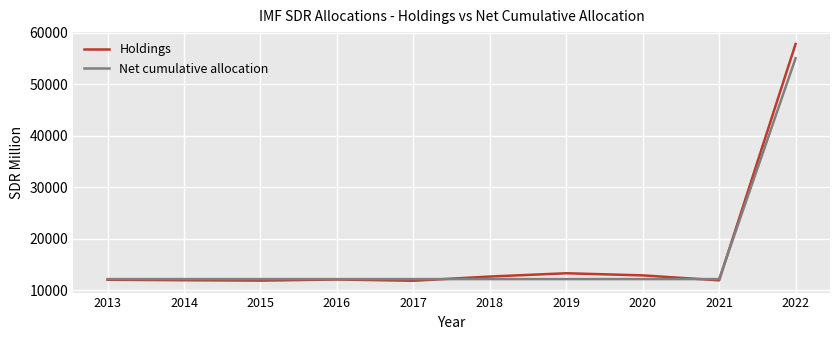

At how many categories does at least one series exceed 20963?

1